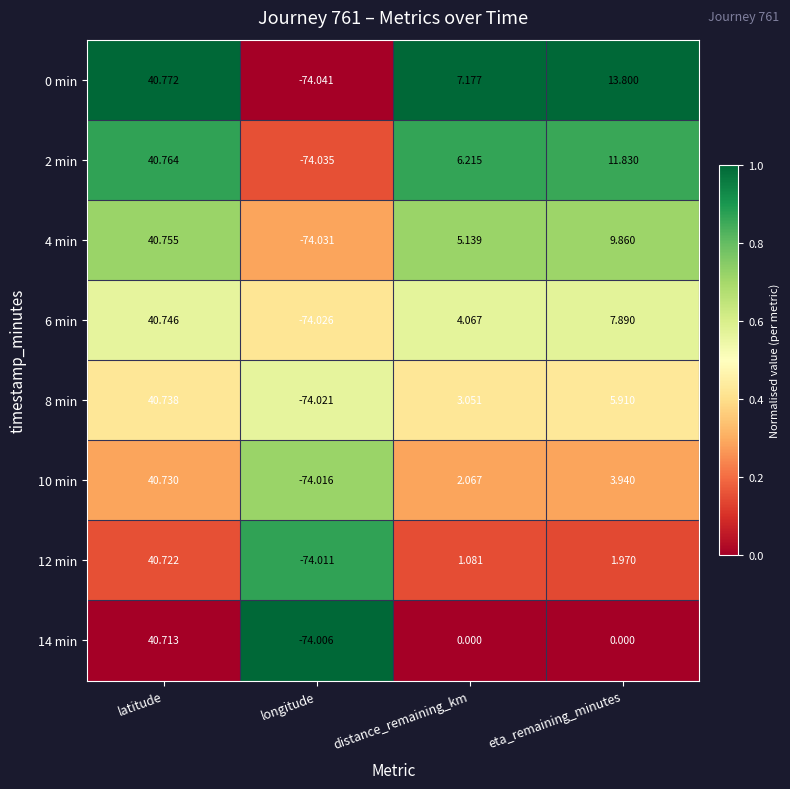

At which category does the chart reach its minimum across all series?

longitude